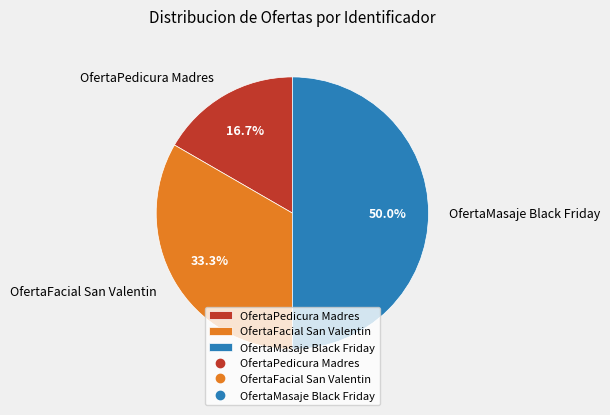

What percentage do OfertaFacial San Valentin and OfertaMasaje Black Friday together represent?

83.3%